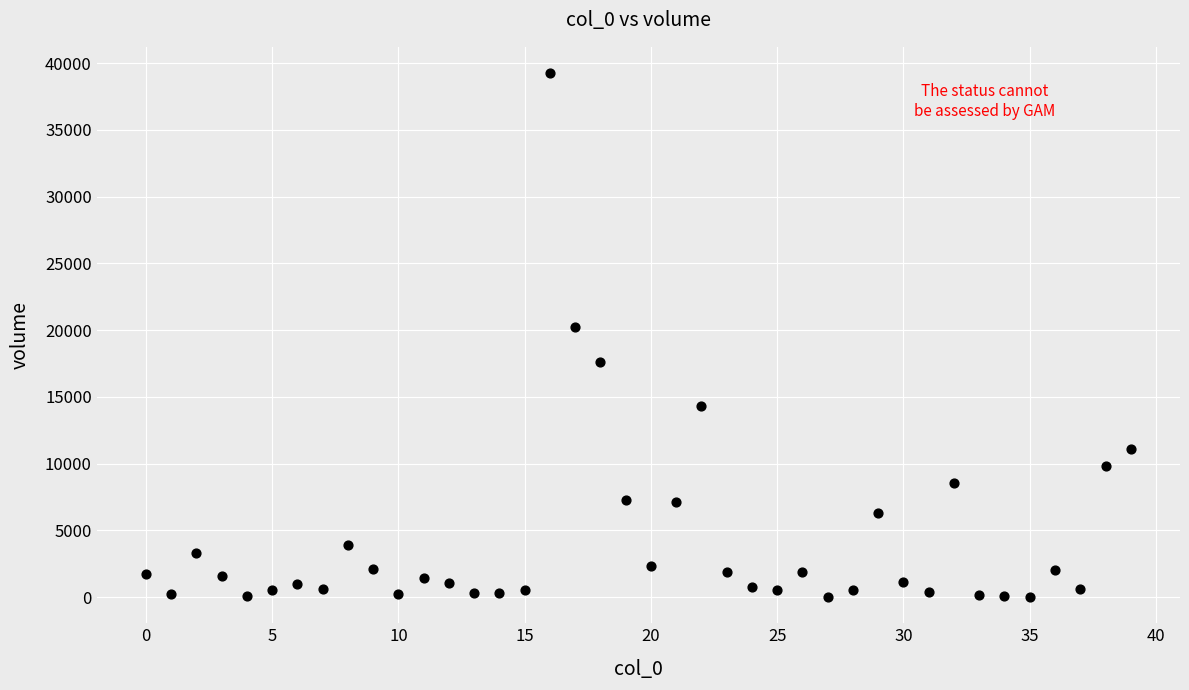

What Y value in the scatter plot is closest to 19633?

20242.6